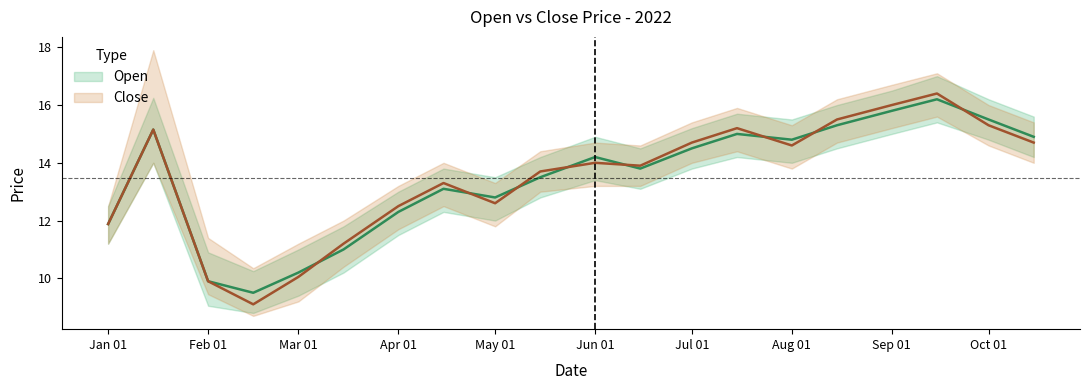

Which has a higher value, Jun 01 or Sep 01?

Sep 01